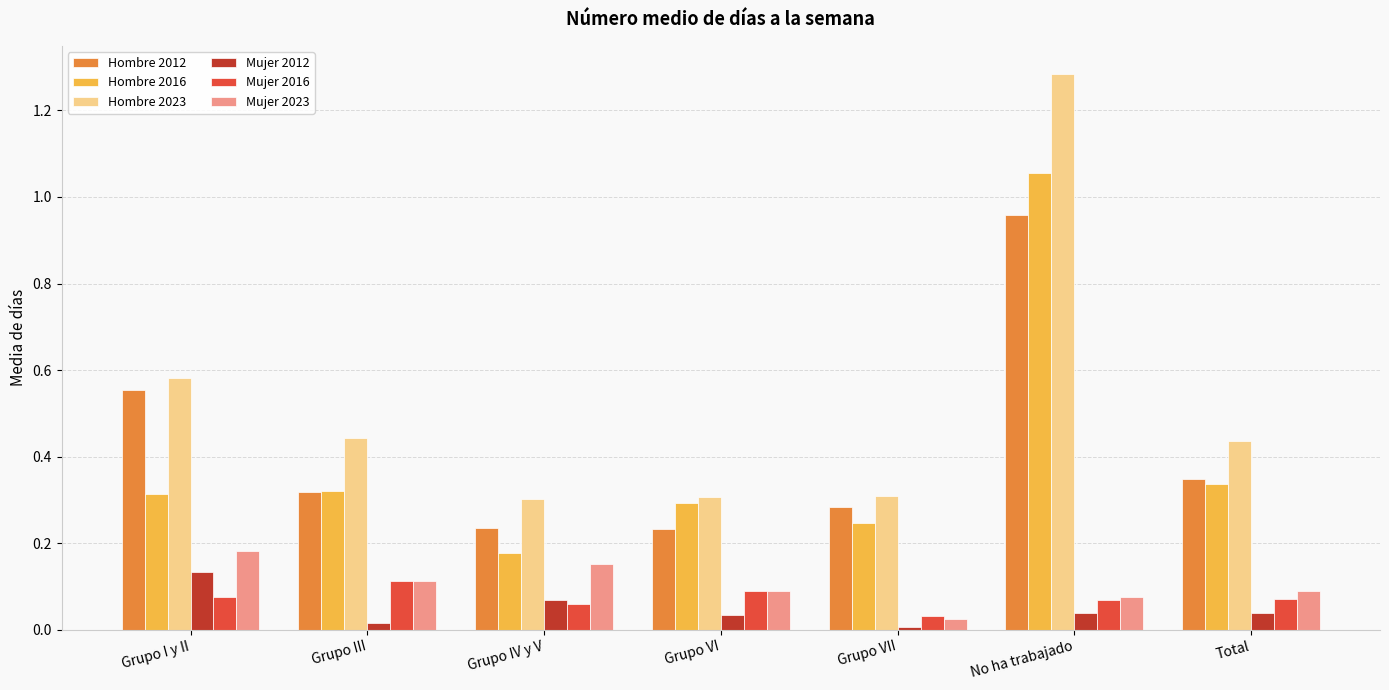

What is the difference between the maximum and second lowest values in the Hombre 2016 series?

0.8